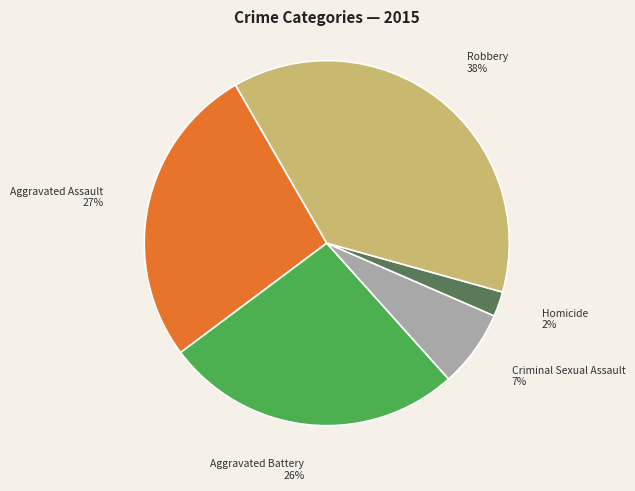

The Aggravated Assault slice represents 13% of the pie. True or false?

False